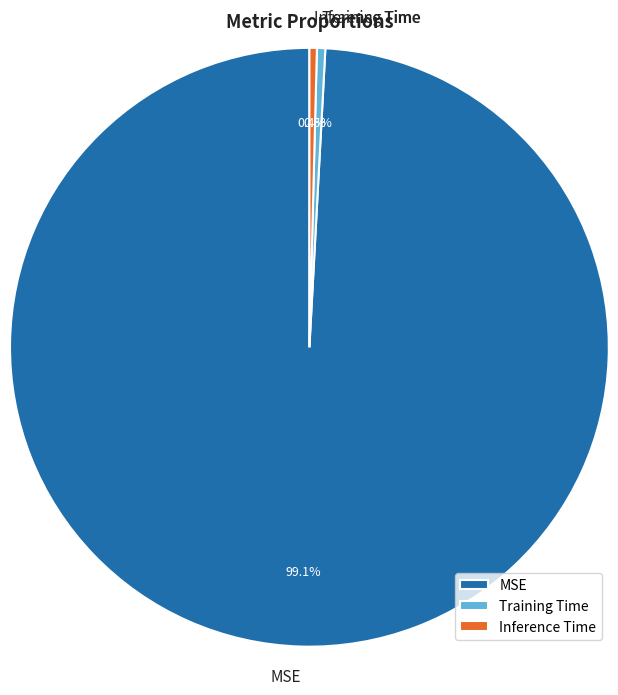

How much of the chart is everything except Inference Time?

99.6%